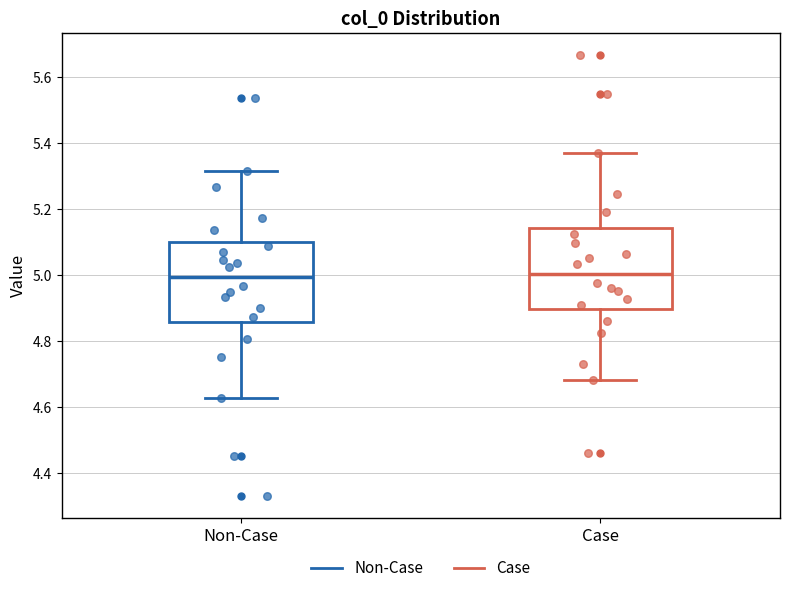

Where does the lower whisker of the box for Case end on the y-axis? The values are not printed on the chart, so give them approximately, as read against the axis.

4.68